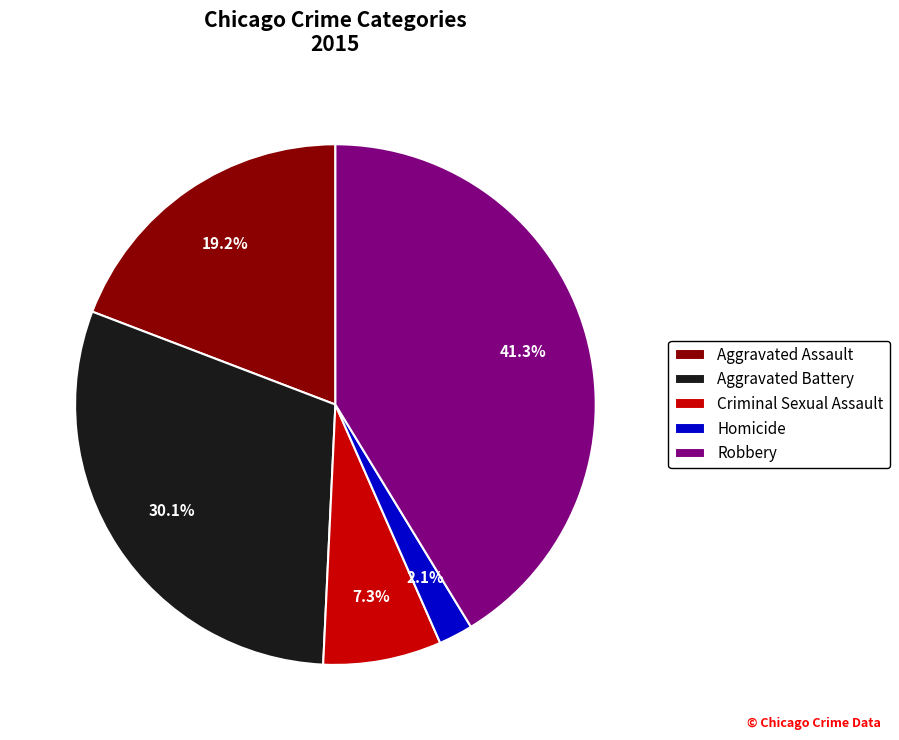

Which has a higher value, Homicide or Aggravated Assault?

Aggravated Assault